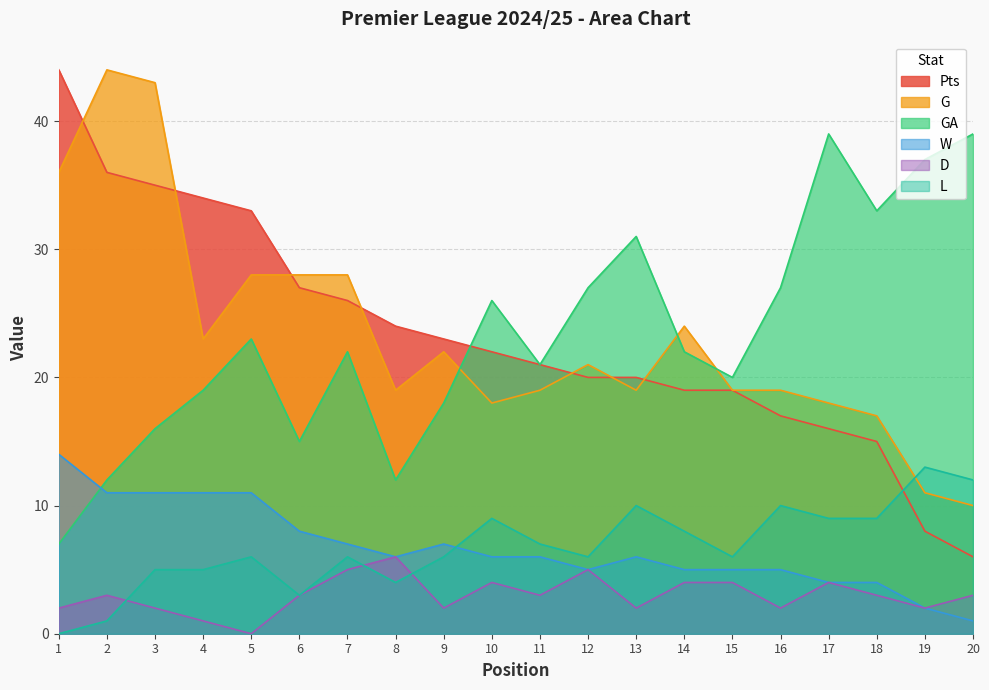

What is the value of the Pts point at the 4th from the left?

34